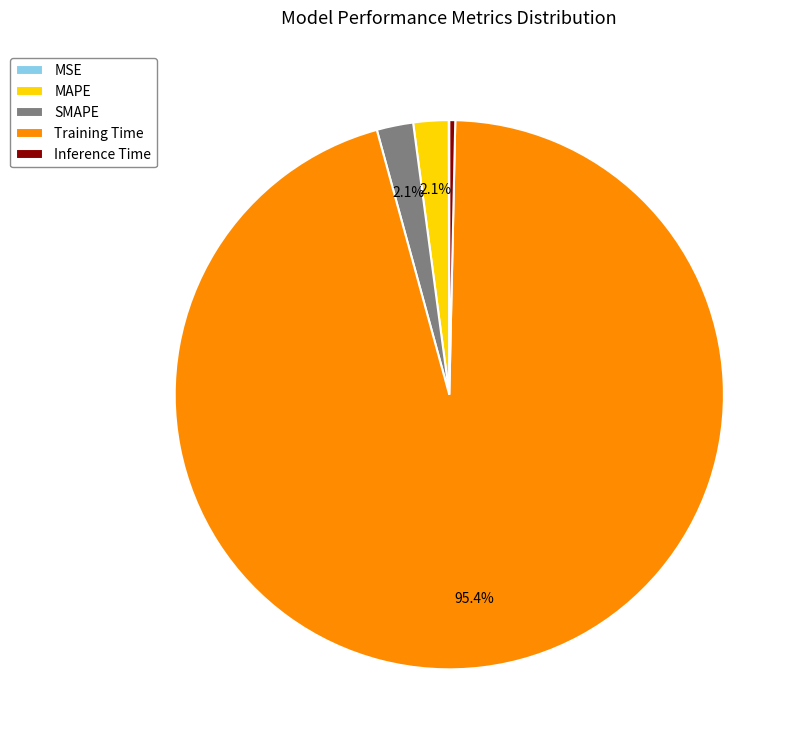

To the nearest percent, what percentage of the pie is MAPE?

2%